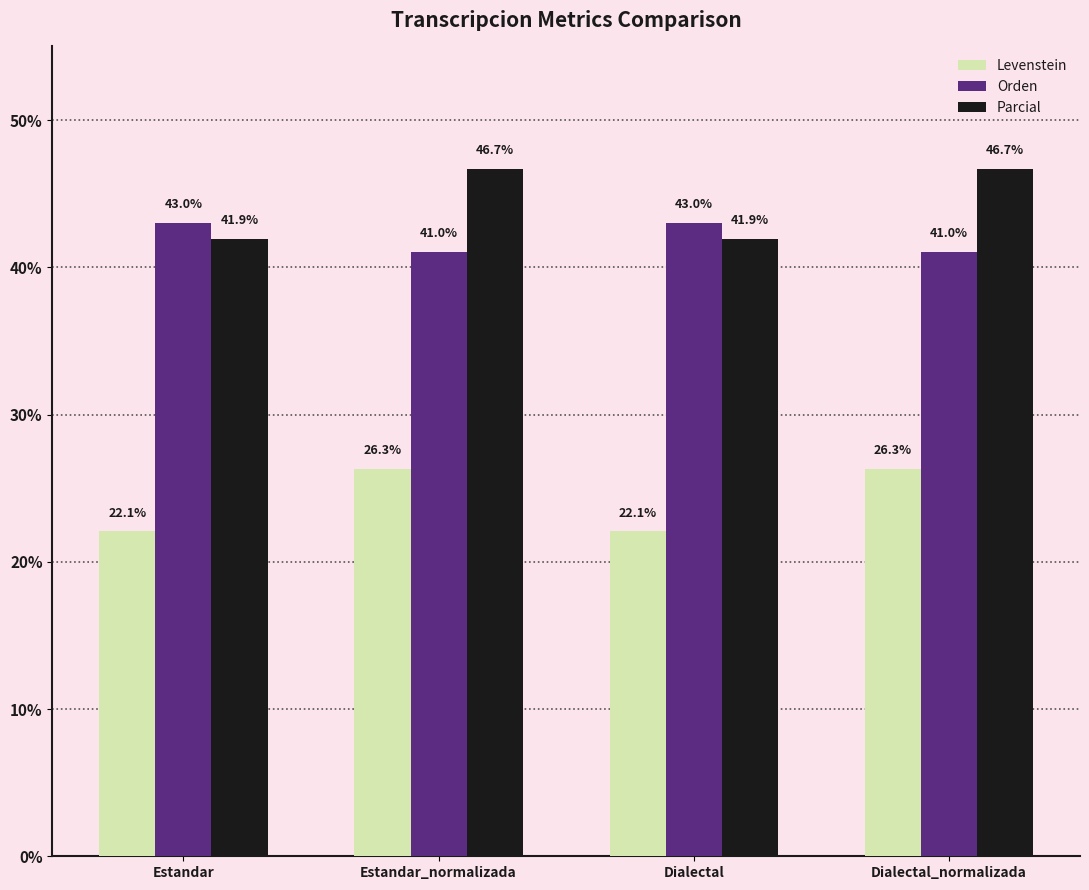

How many groups of bars are there?

4